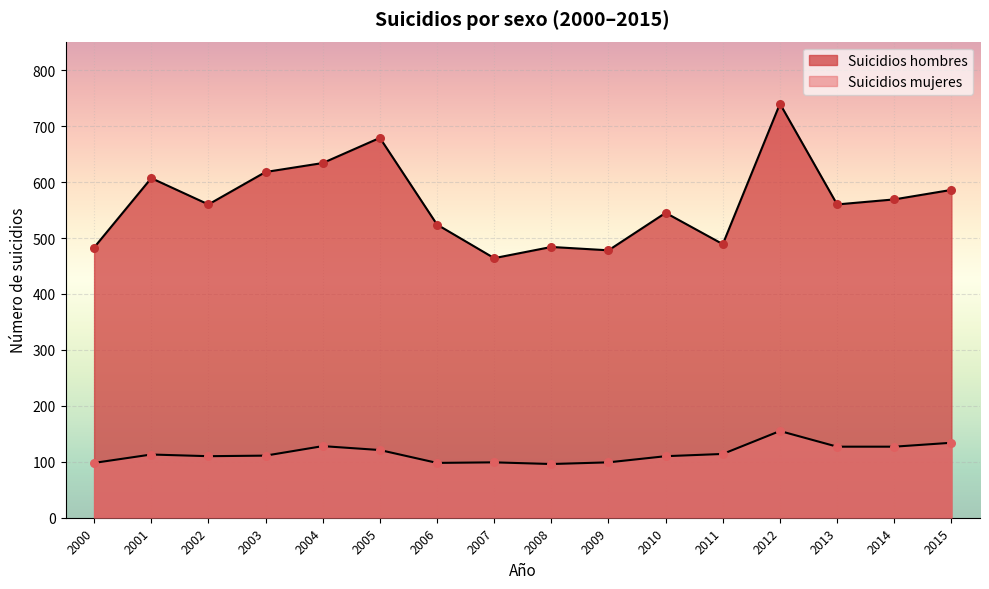

What are all the series names shown in the legend?

Suicidios mujeres, Suicidios hombres